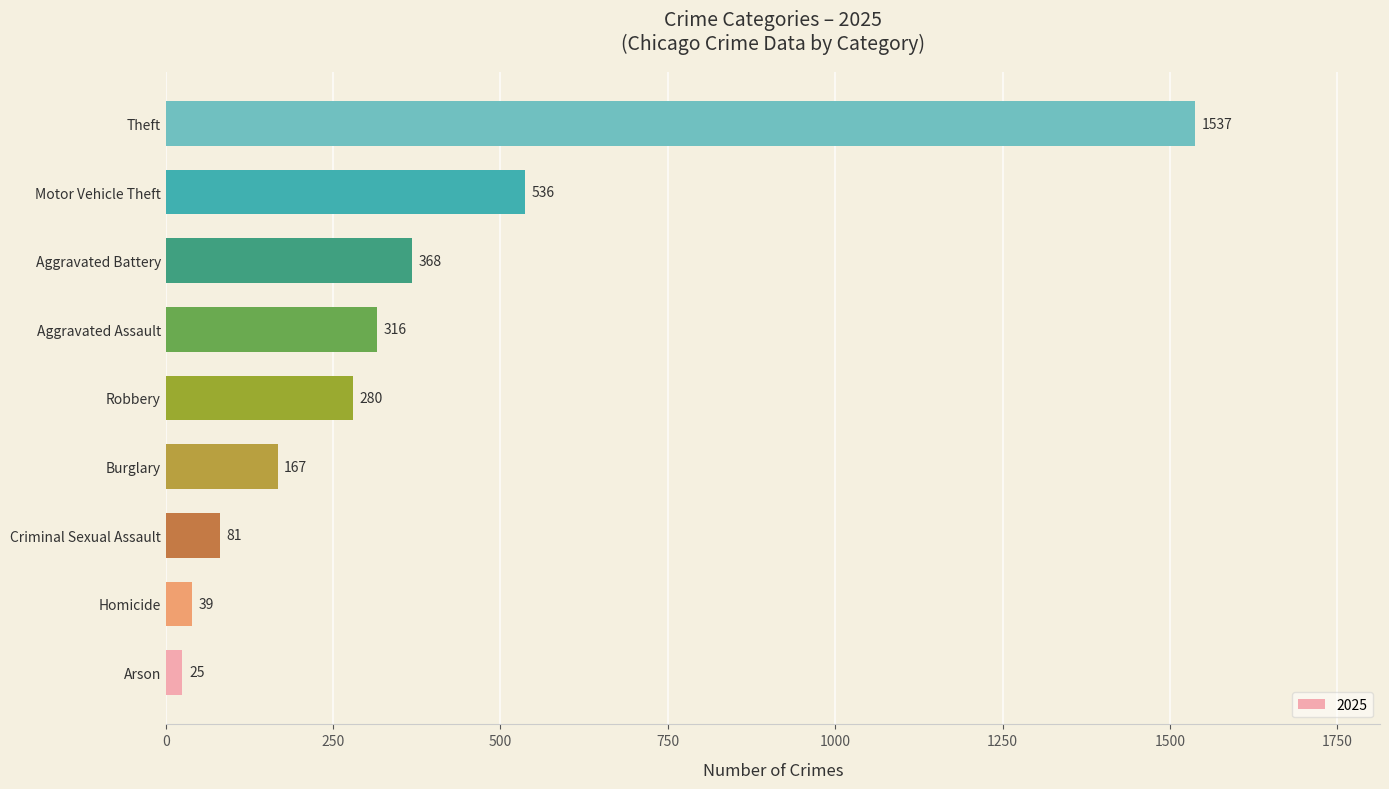

True or false: the data shows 280 at Robbery.

True